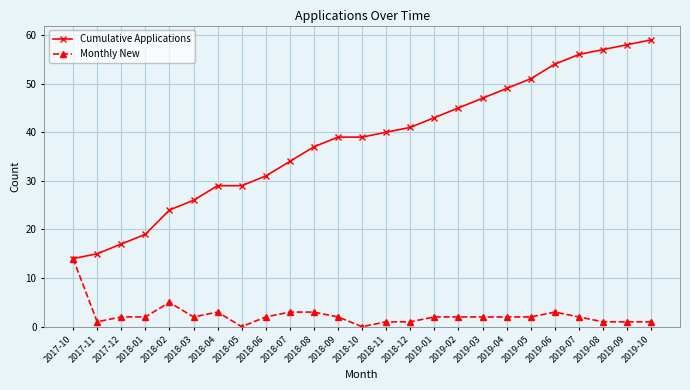

Is this an area chart (filled region under the line)?

No